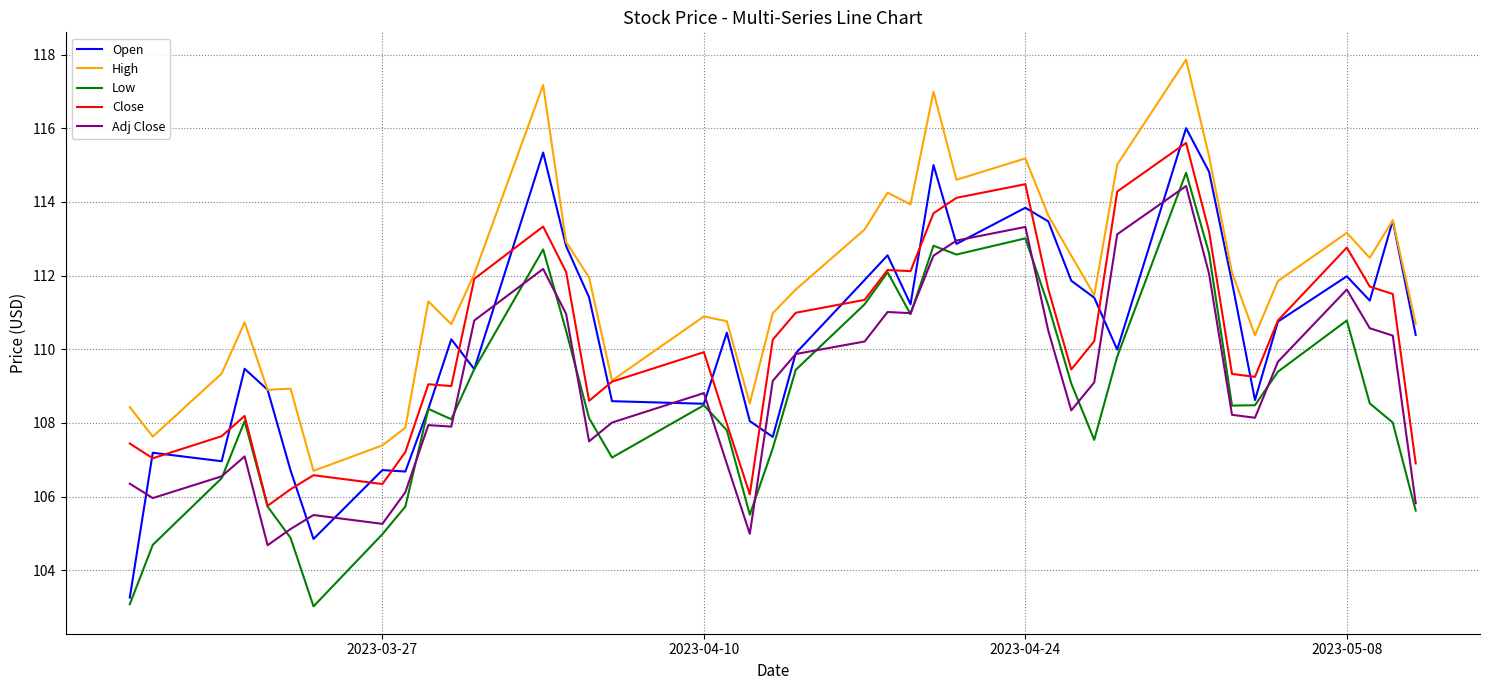

True or false: Low has more than 2 interior local peaks.

True